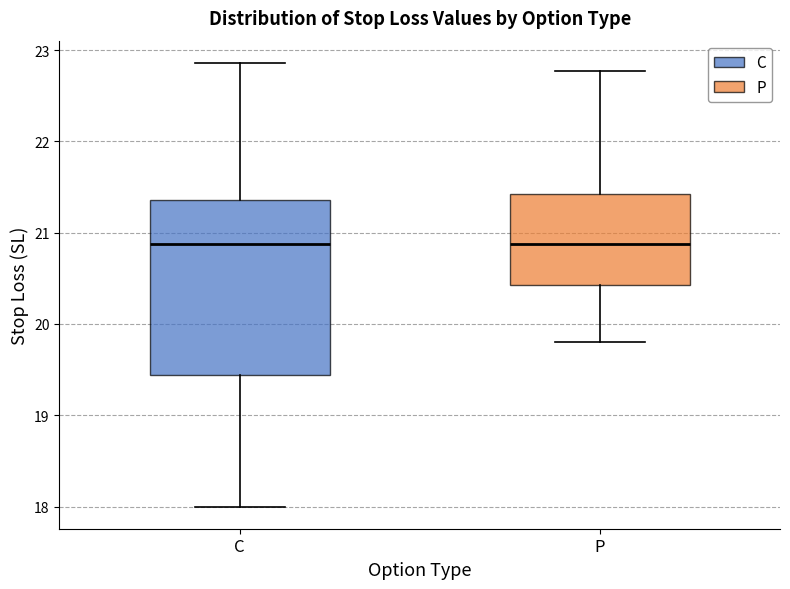

Comparing the boxes themselves (not the whiskers), which one is the tallest?

C